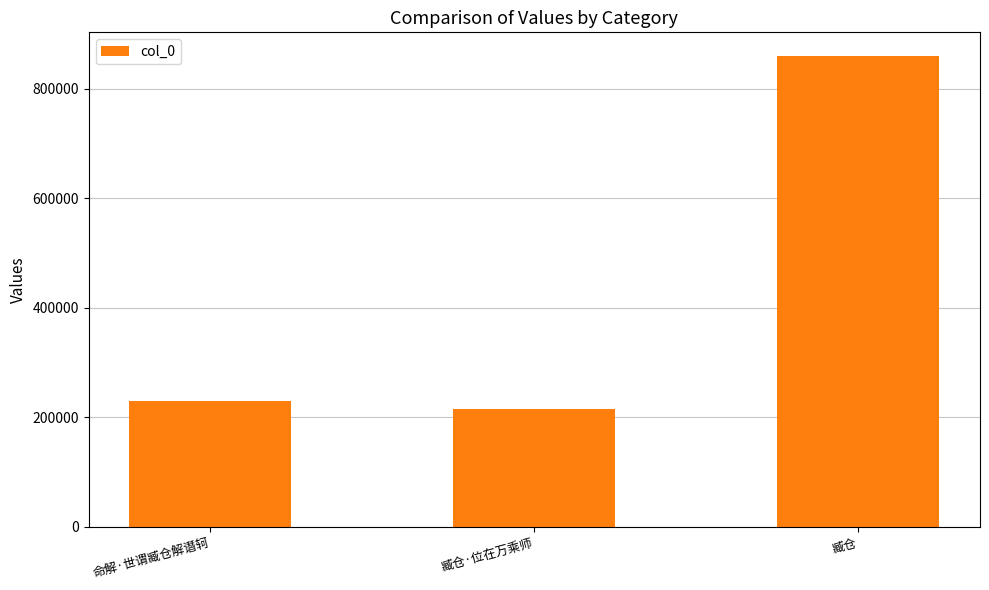

What is the difference between the maximum and minimum values?

644438